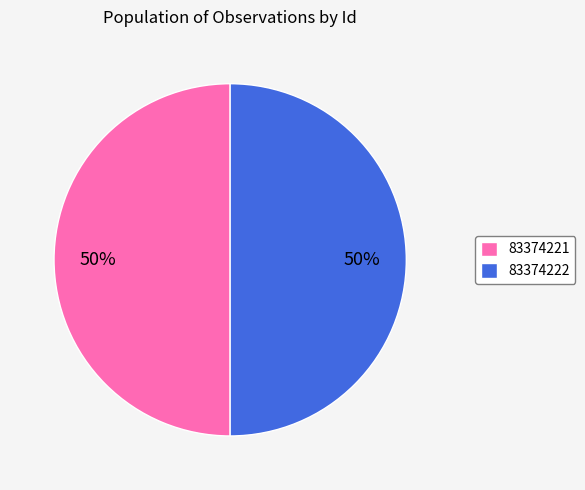

Do 83374222 and 83374221 together represent more than half of the pie?

Yes